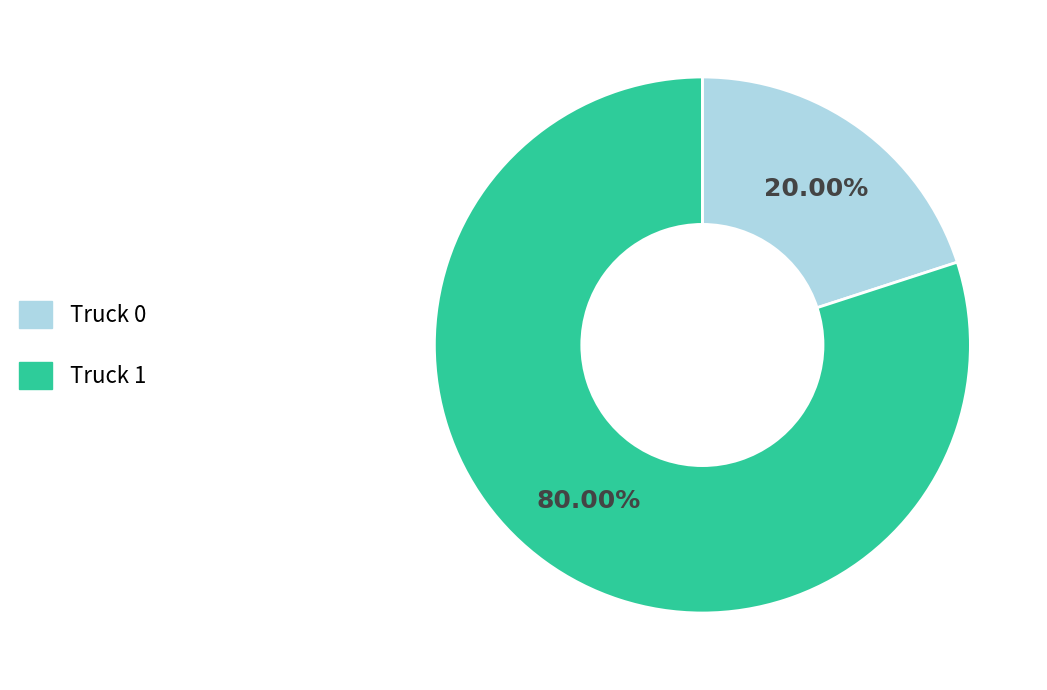

Is there a majority slice in this chart?

Yes